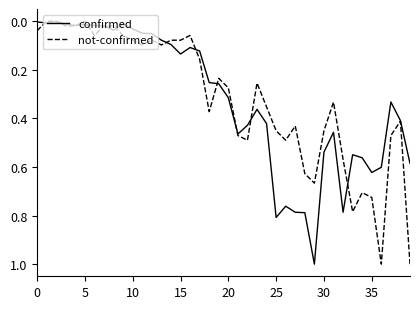

What is the highest value of the not-confirmed series?

1.0